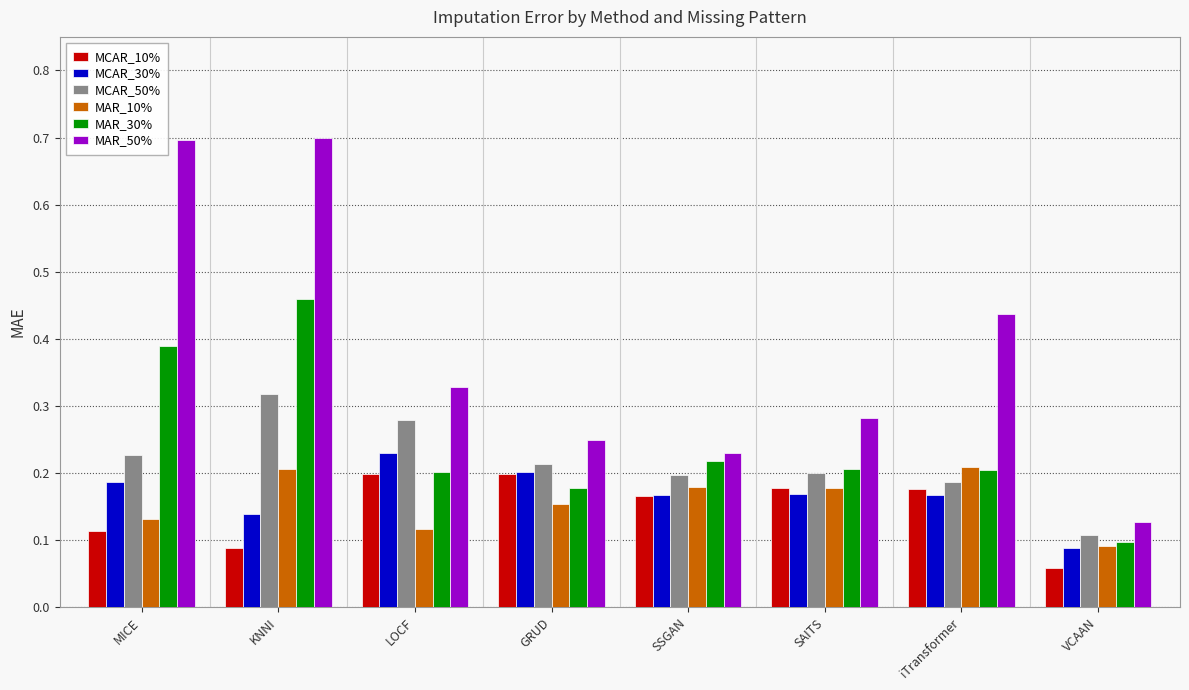

Count the MAR_30% values in the range 0 to 1.

8